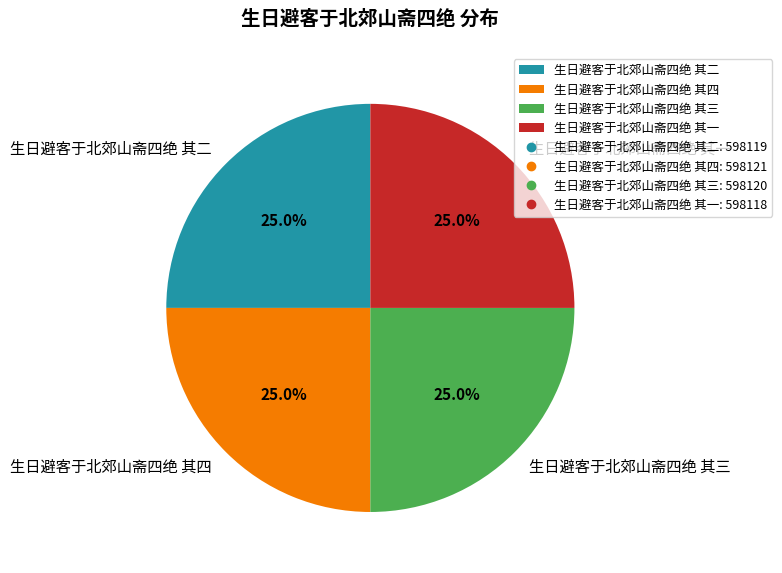

What is the ratio of the value at 生日避客于北郊山斋四绝 其四 to the value at 生日避客于北郊山斋四绝 其二?

1.0